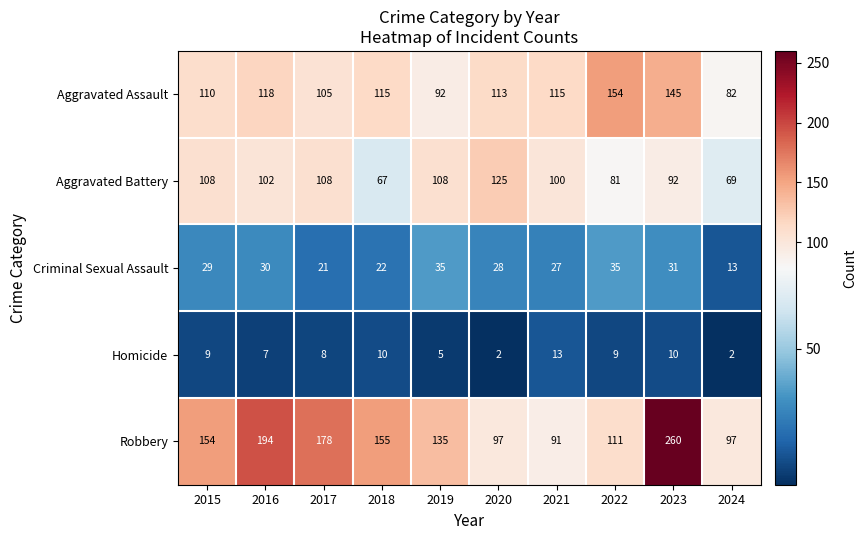

Which series has the largest total across all categories?

Robbery